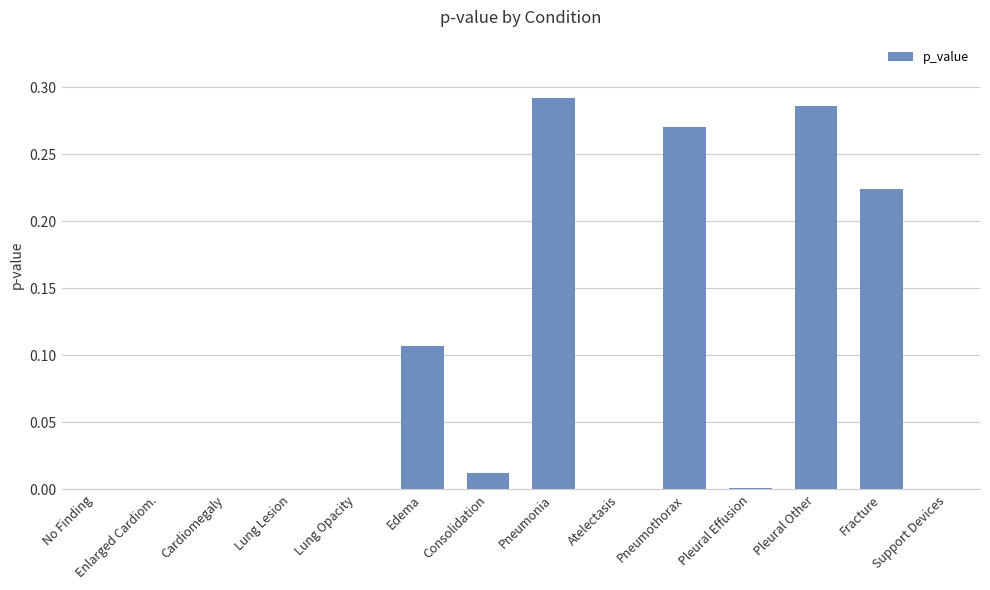

True or false: the data shows 0.2 at Edema.

False